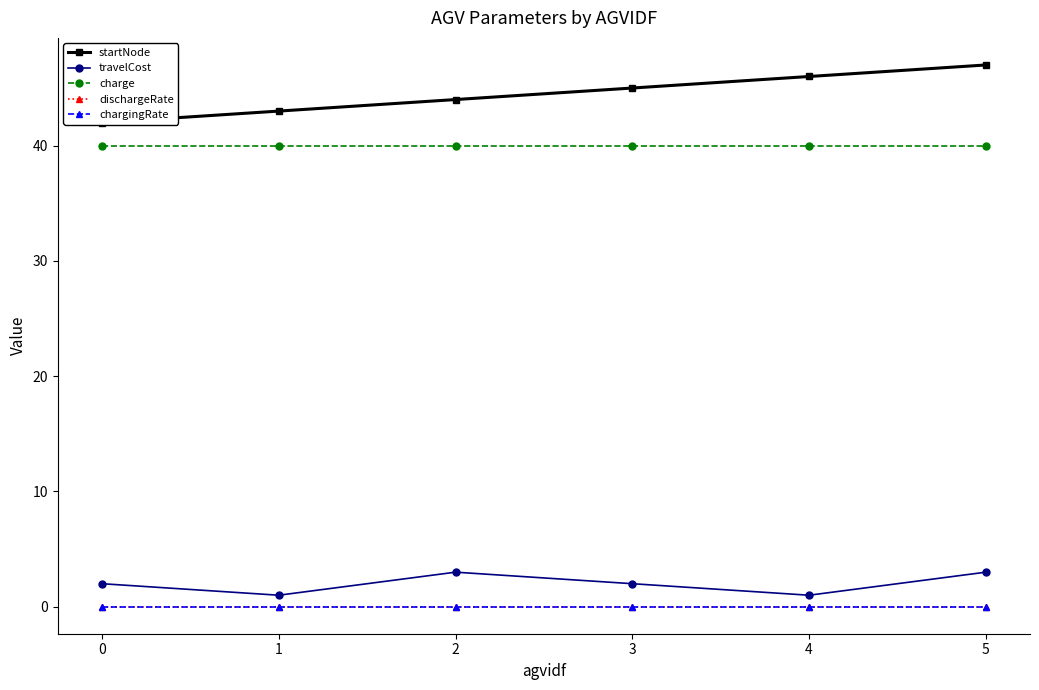

What is the total value across all series at 5?

90.0